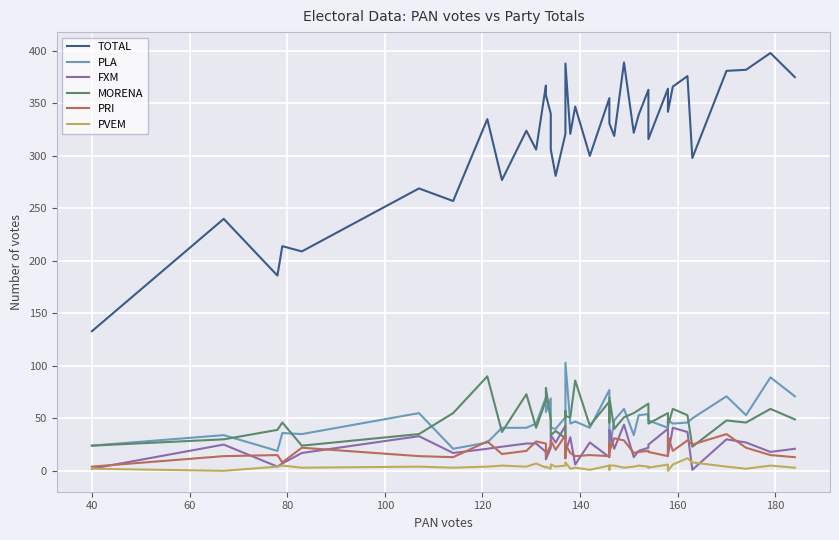

Reading left to right, extract all data points from this chart.

TOTAL: 133	240	186	214	209	269	257	335	277	324	306	367	358	340	306	281	321	347	388	321	347	300	355	338	331	319	389	322	339	363	316	364	342	366	376	298	381	382	398	375
PLA: 24	34	19	36	35	55	21	27	41	41	45	70	56	69	41	40	51	58	103	45	47	41	77	37	19	48	59	34	53	54	48	41	48	45	46	50	71	53	89	71
FXM: 2	25	4	7	17	33	17	21	23	26	26	18	11	22	34	27	43	25	18	32	6	27	13	37	39	21	44	13	19	22	25	40	15	41	37	1	30	27	18	21
MORENA: 24	30	39	46	24	35	55	90	37	73	41	67	79	48	34	38	31	57	52	51	86	43	66	46	70	40	51	55	58	64	45	55	43	59	53	23	48	46	59	49
PRI: 4	14	15	8	22	14	13	28	16	19	28	26	14	25	29	20	34	12	25	17	14	15	14	26	18	31	29	17	18	19	18	14	33	19	29	25	35	22	15	13
PVEM: 2	0	4	5	3	4	3	4	5	4	7	3	4	2	6	4	5	5	8	2	3	1	5	1	5	5	3	4	5	4	3	6	0	6	12	8	4	2	5	3